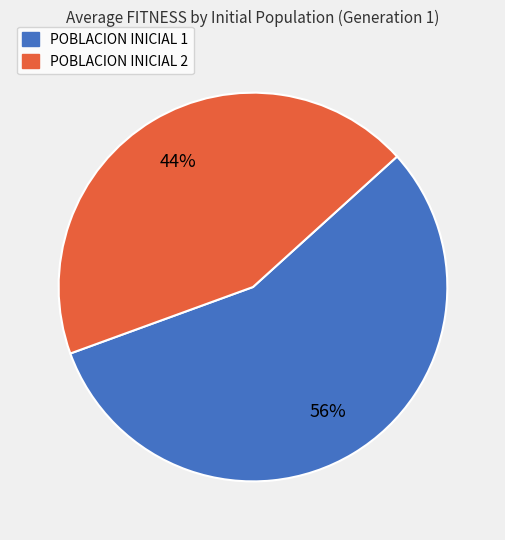

Is the sum of POBLACION INICIAL 2 and POBLACION INICIAL 1 greater than half?

Yes